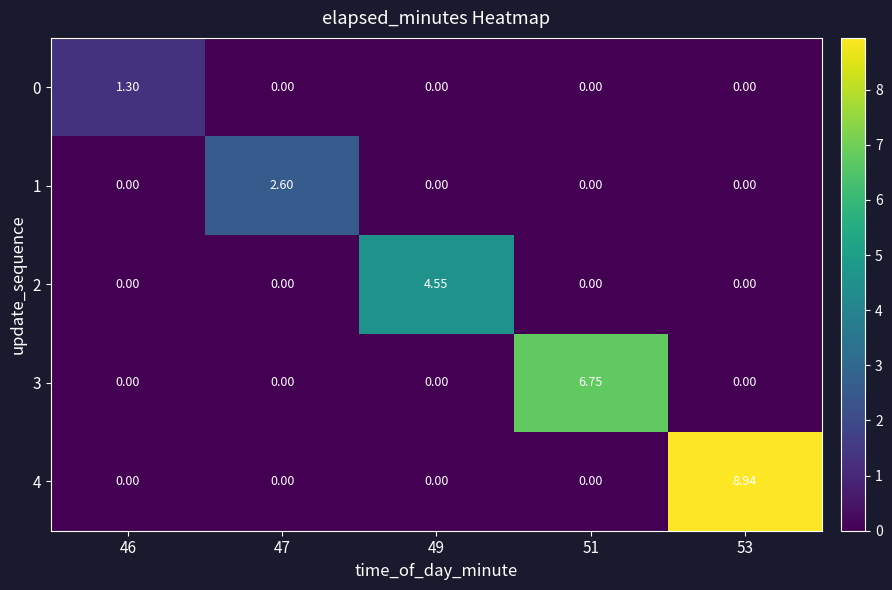

Reading left to right, transcribe all the data shown in this chart.

0: 46=1.3	47=0.0	49=0.0	51=0.0	53=0.0
1: 46=0.0	47=2.6	49=0.0	51=0.0	53=0.0
2: 46=0.0	47=0.0	49=4.5	51=0.0	53=0.0
3: 46=0.0	47=0.0	49=0.0	51=6.8	53=0.0
4: 46=0.0	47=0.0	49=0.0	51=0.0	53=8.9